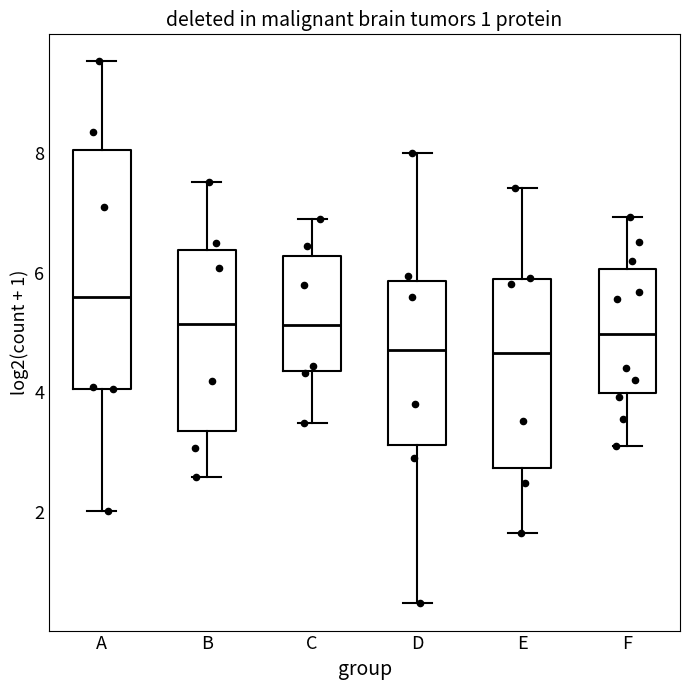

Which box's median line is the highest?

A